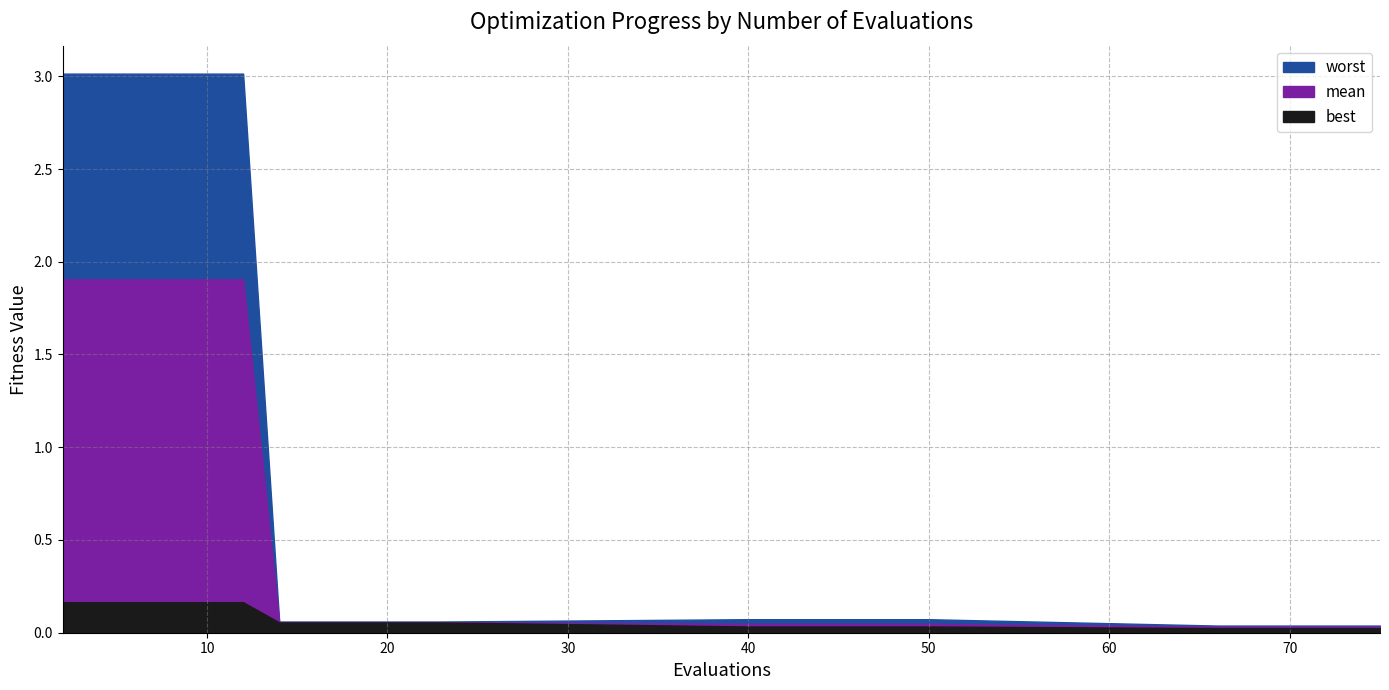

True or false: worst and best cross at least once.

False